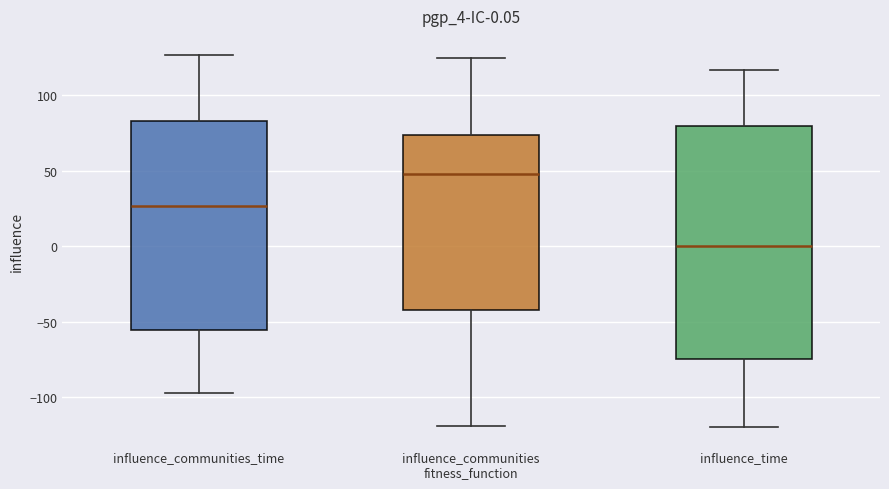

Which box's median line is the highest?

influence_communities fitness_function